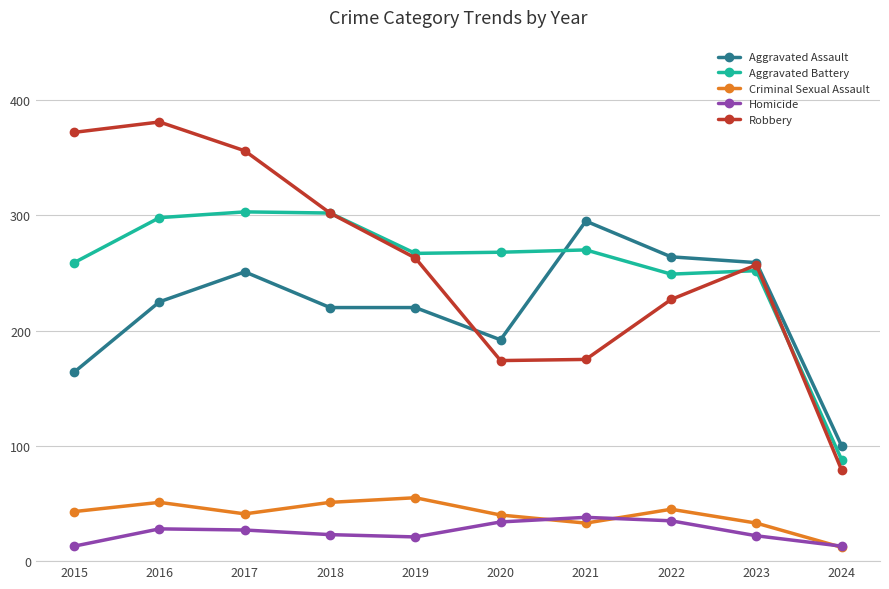

Does the chart display data point markers on the line(s)?

Yes